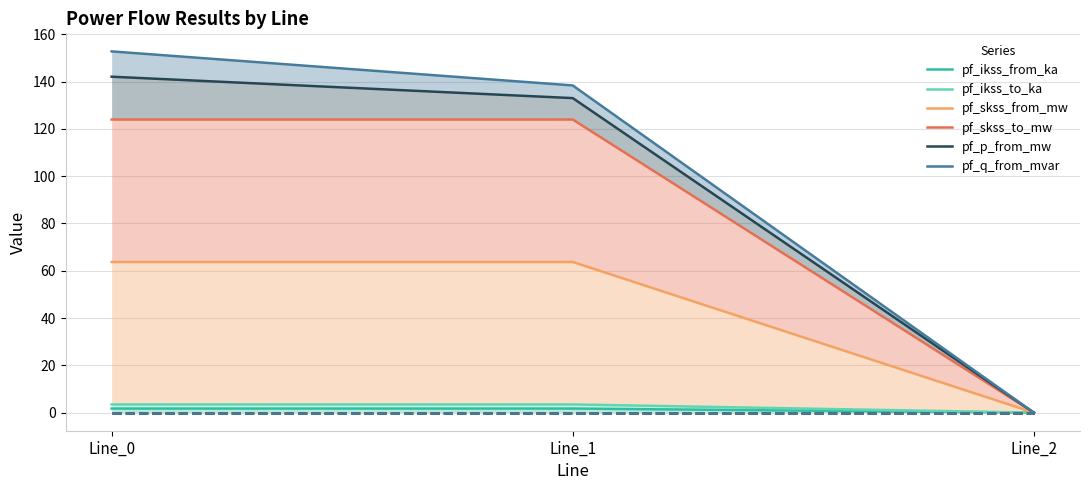

Count the number of categories in the chart.

3